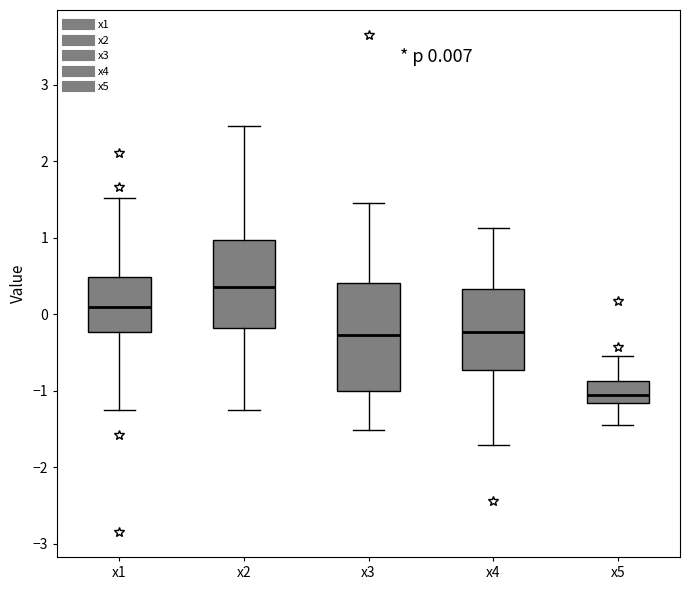

Which box has the highest median line?

x2